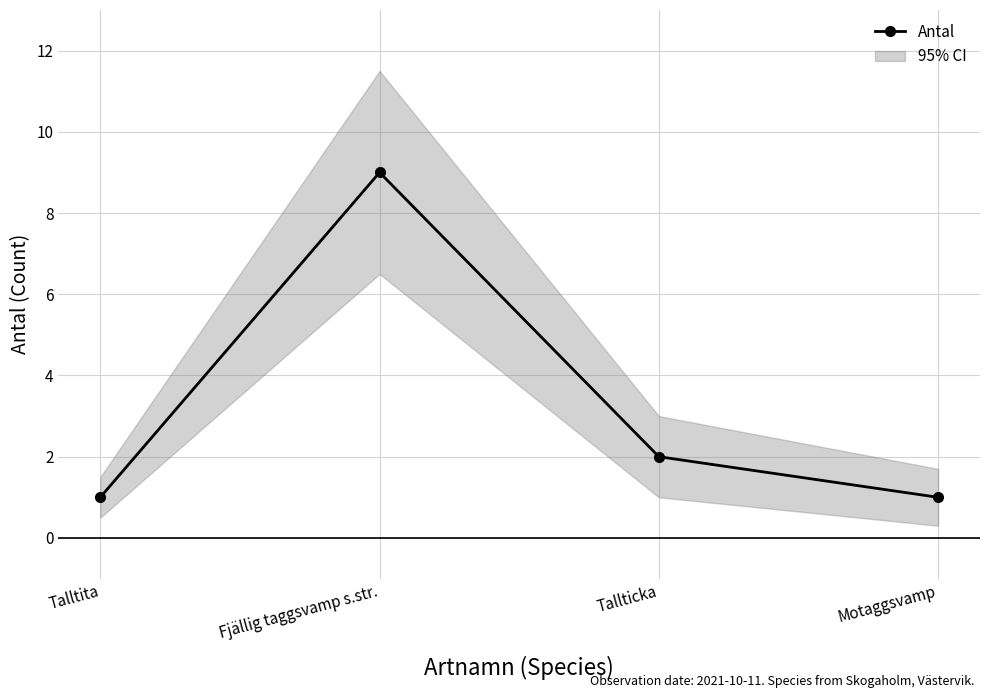

Which label corresponds to the smallest value in the chart?

Talltita